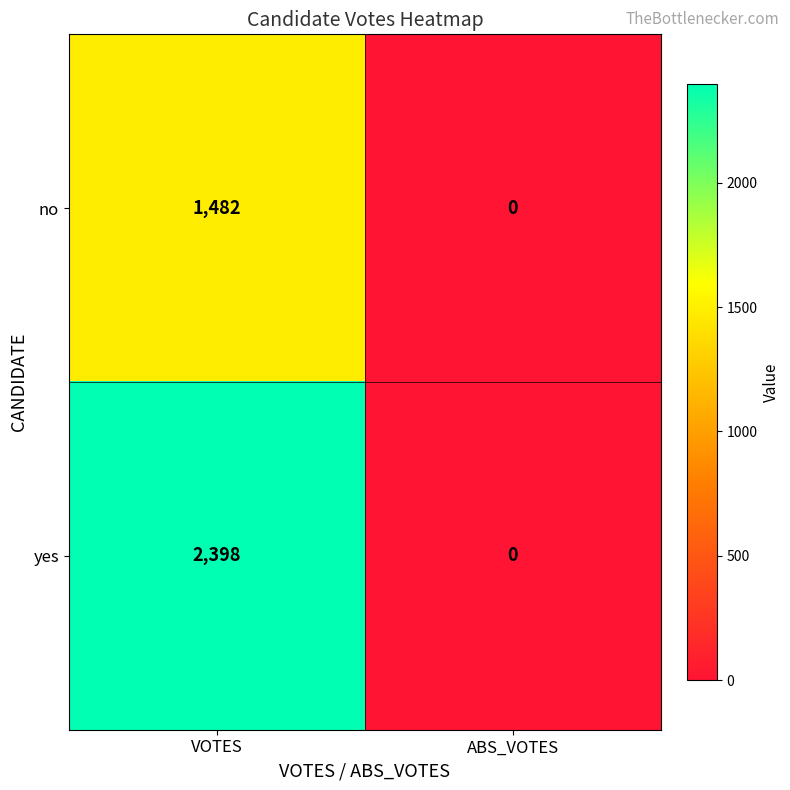

The value of no at ABS_VOTES is 0. True or false?

True